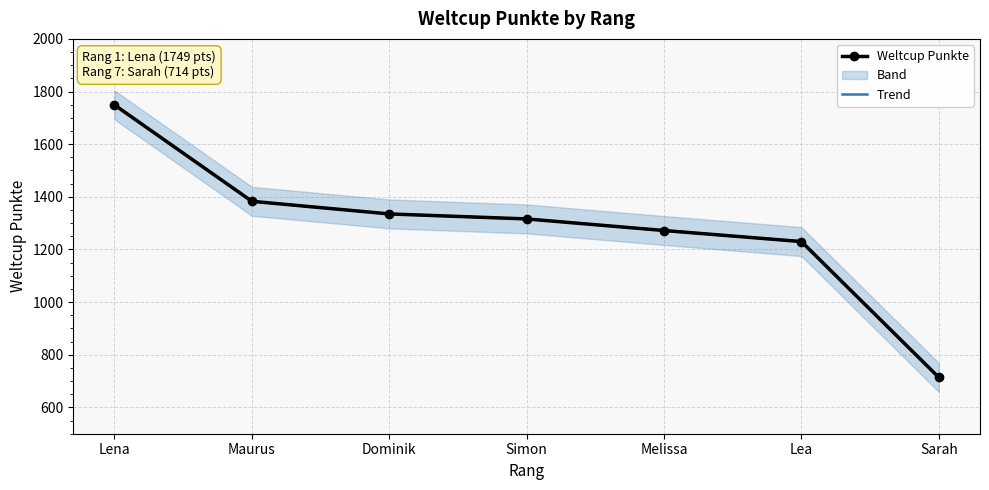

What is the value of the Weltcup Punkte point at the 3rd from the left?

1335